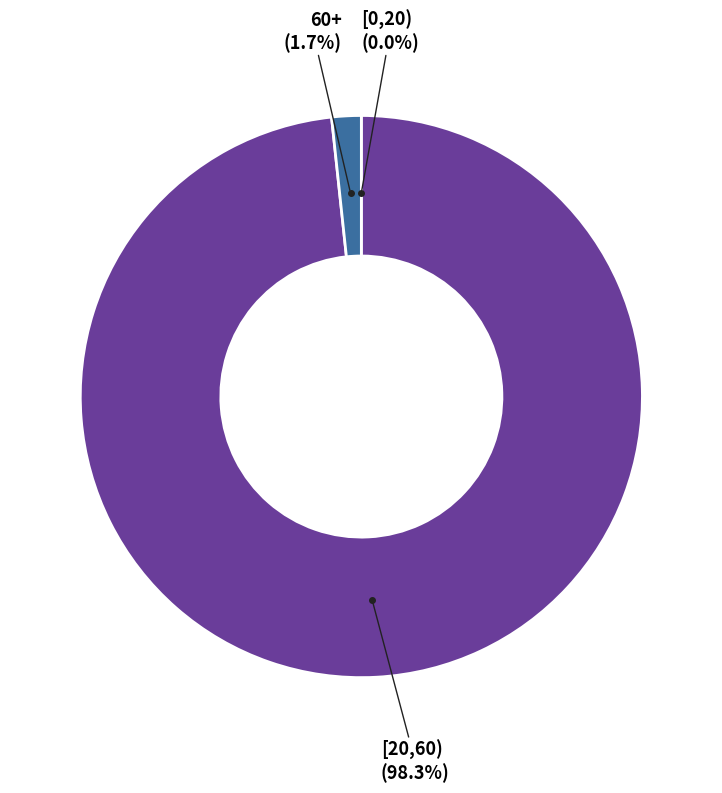

Is there a majority slice in this chart?

Yes